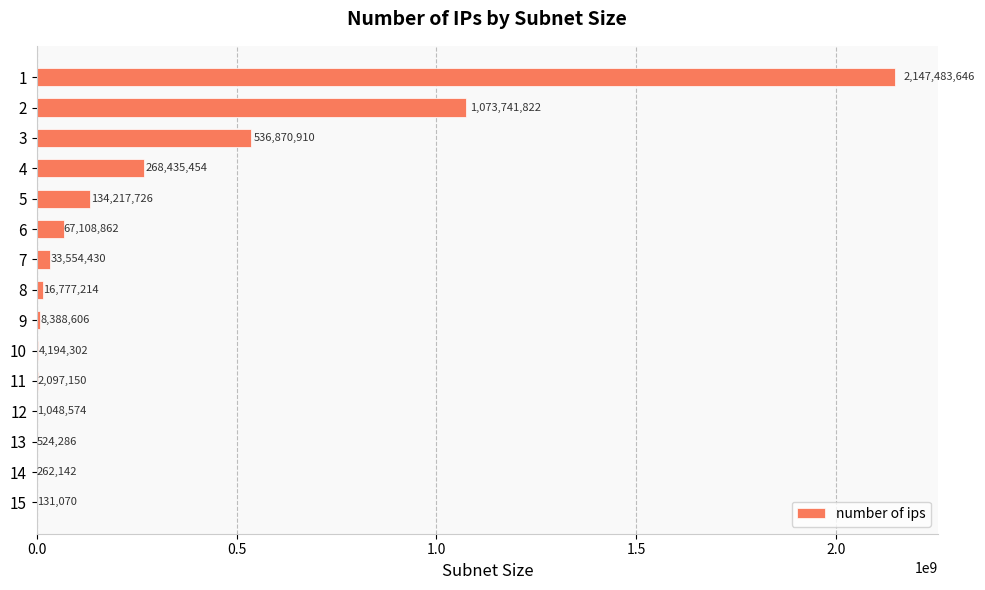

What is the sum of all values?

4294836194